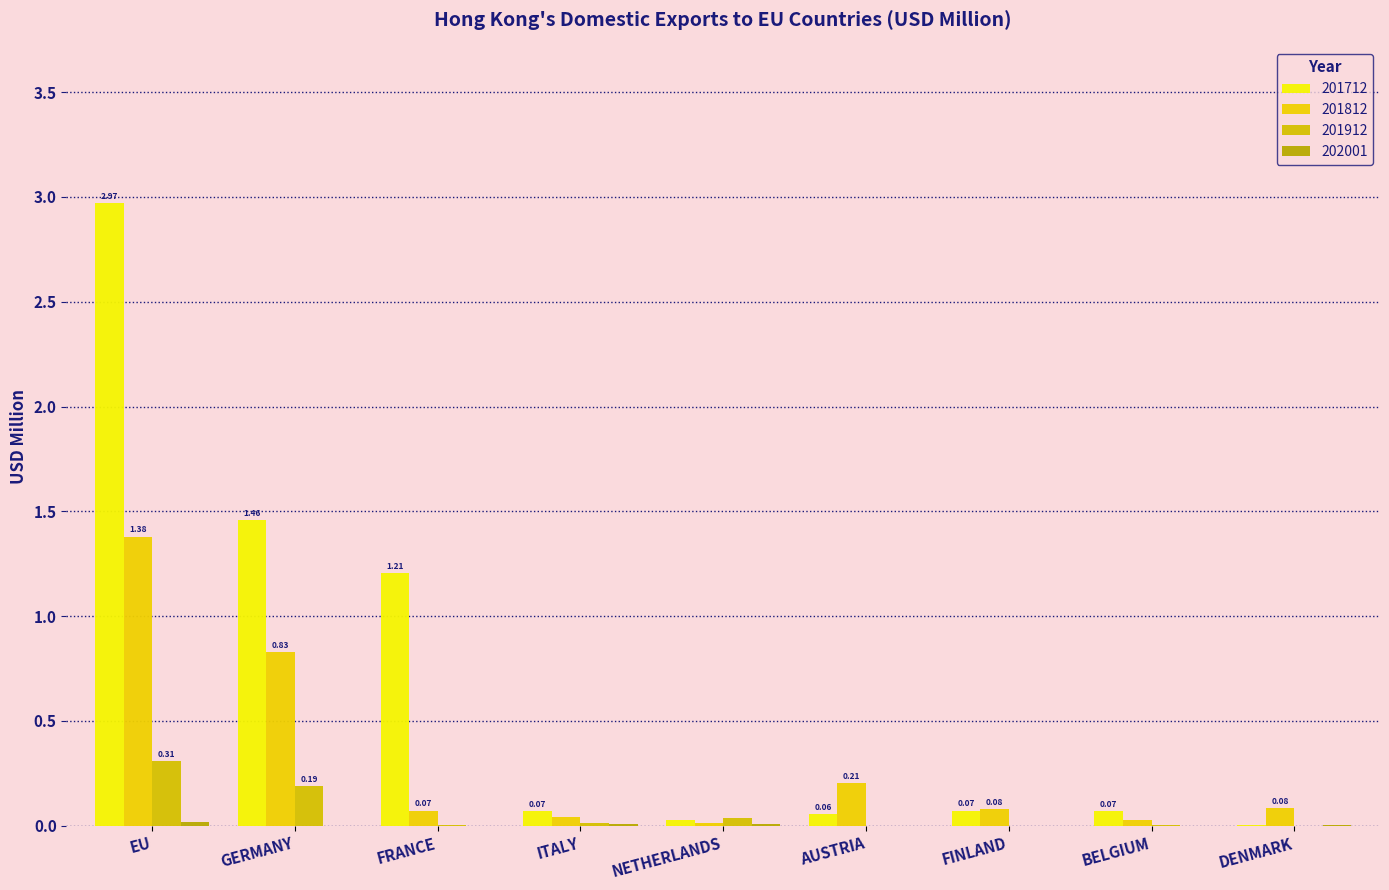

What is the difference between the 201912 values at EU and FRANCE?

0.3